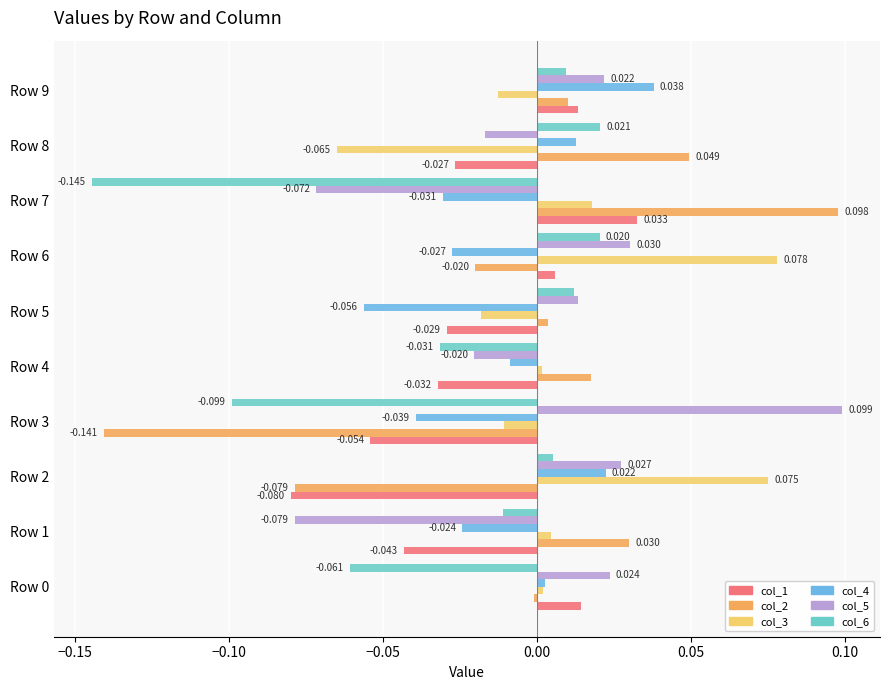

Which series has the largest range (max minus min)?

col_2